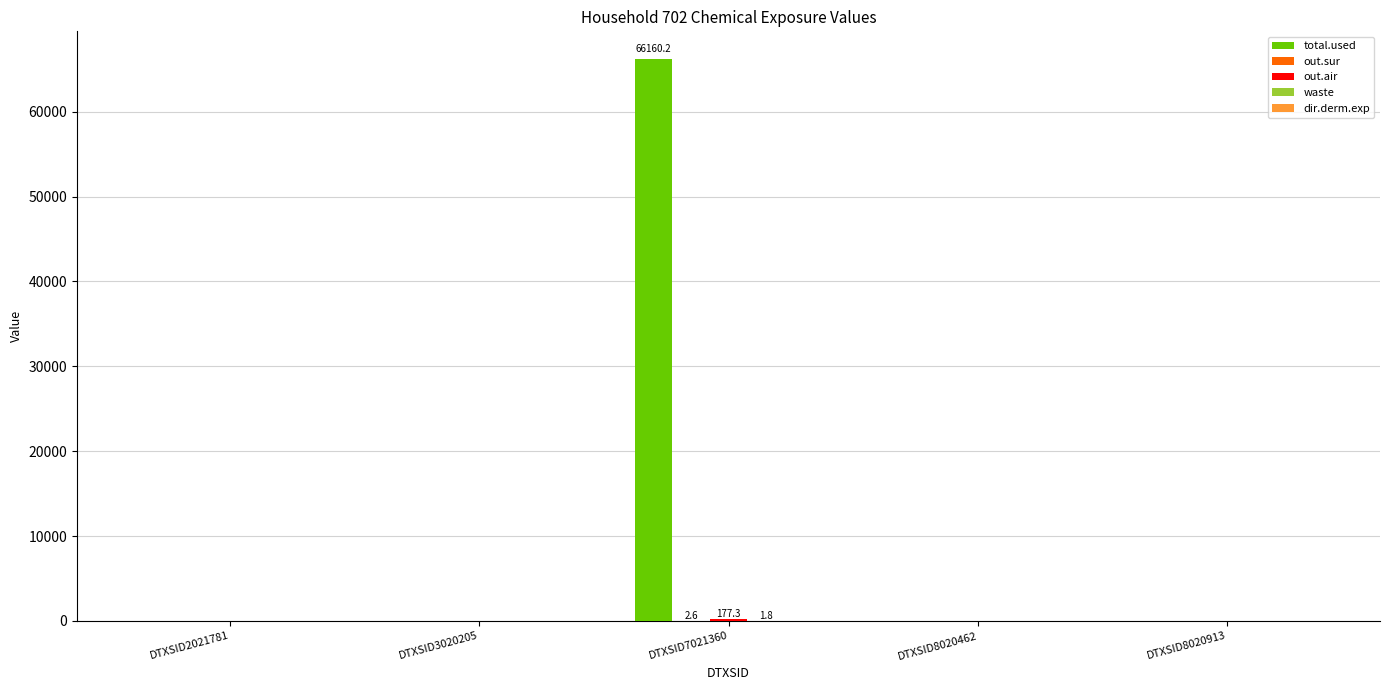

What is the spread (max minus min) of values at DTXSID7021360?

66158.4